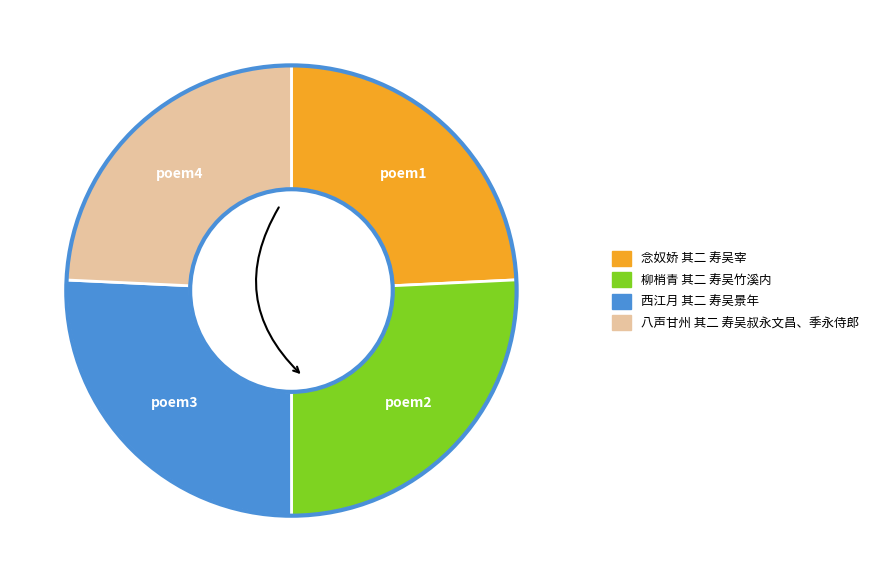

Do 八声甘州 其二 寿吴叔永文昌、季永侍郎 and 念奴娇 其二 寿吴宰 together represent more than half of the pie?

No